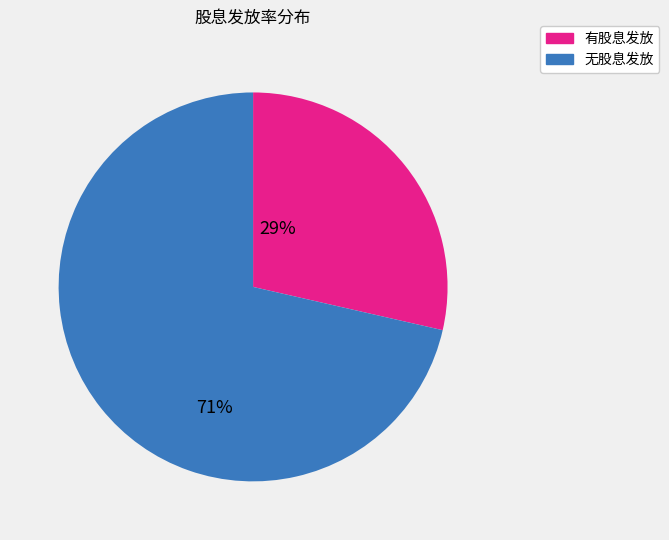

Which category has the smallest portion of the pie?

有股息发放